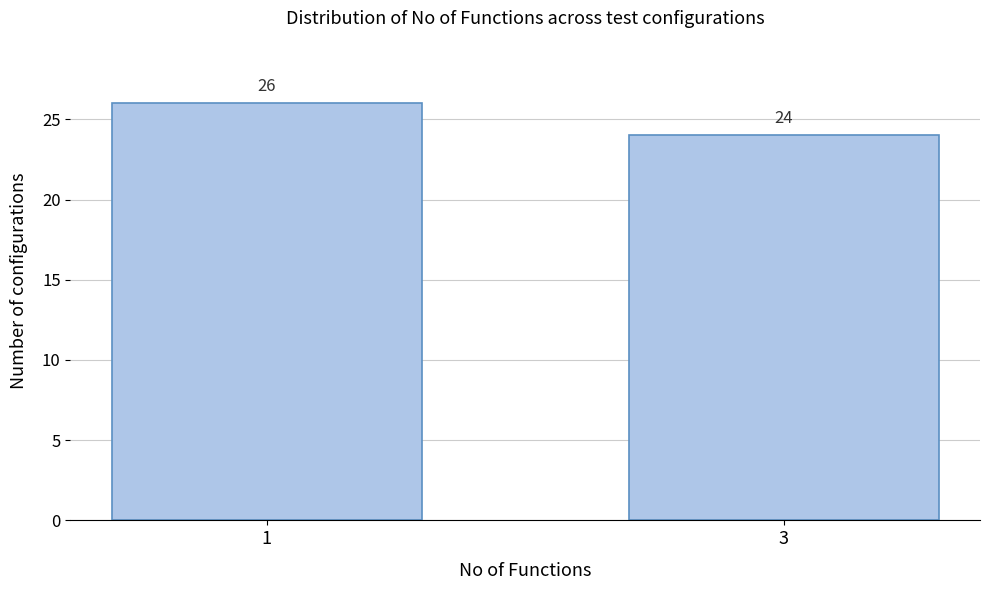

Reading left to right, transcribe all the data shown in this chart.

26	24